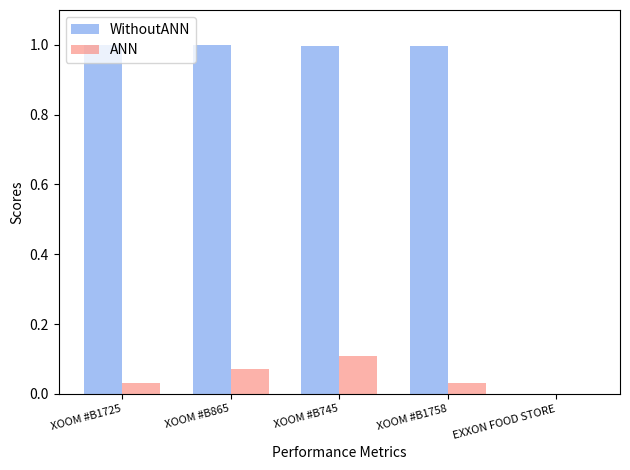

The ANN series shows 0.1 at XOOM #B1758. True or false?

False